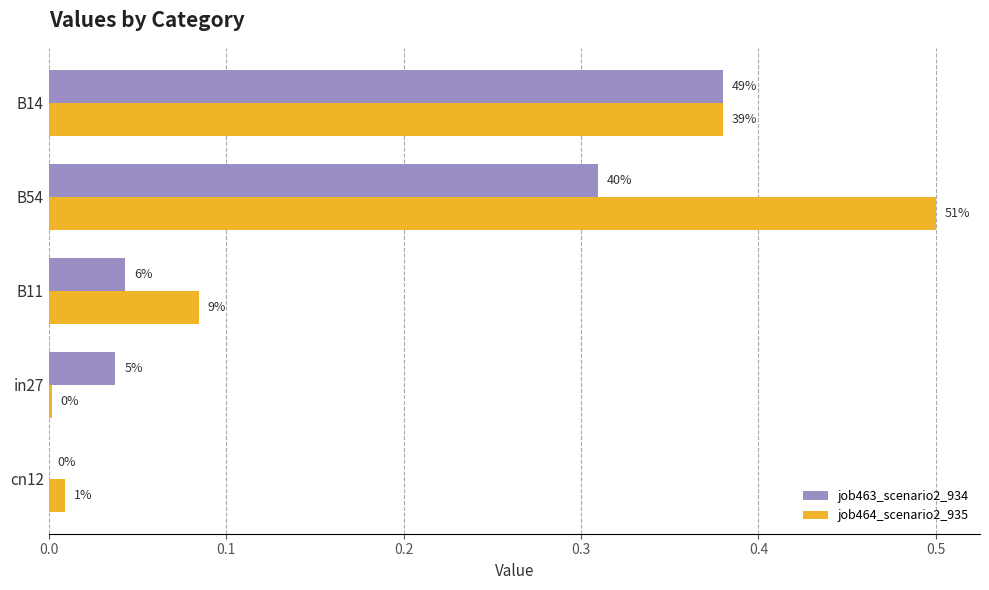

List the series in order of their peak value, lowest first.

job463_scenario2_934, job464_scenario2_935